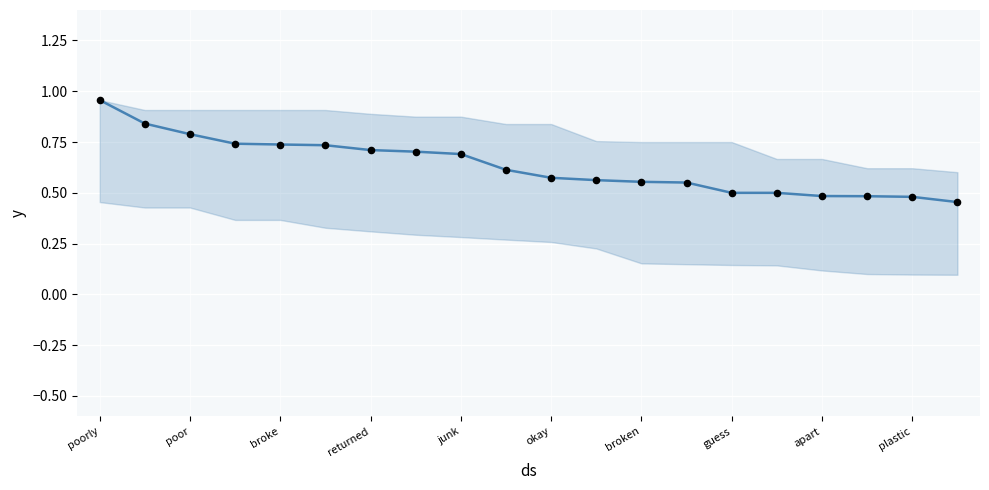

How many lines are shown in the chart?

1